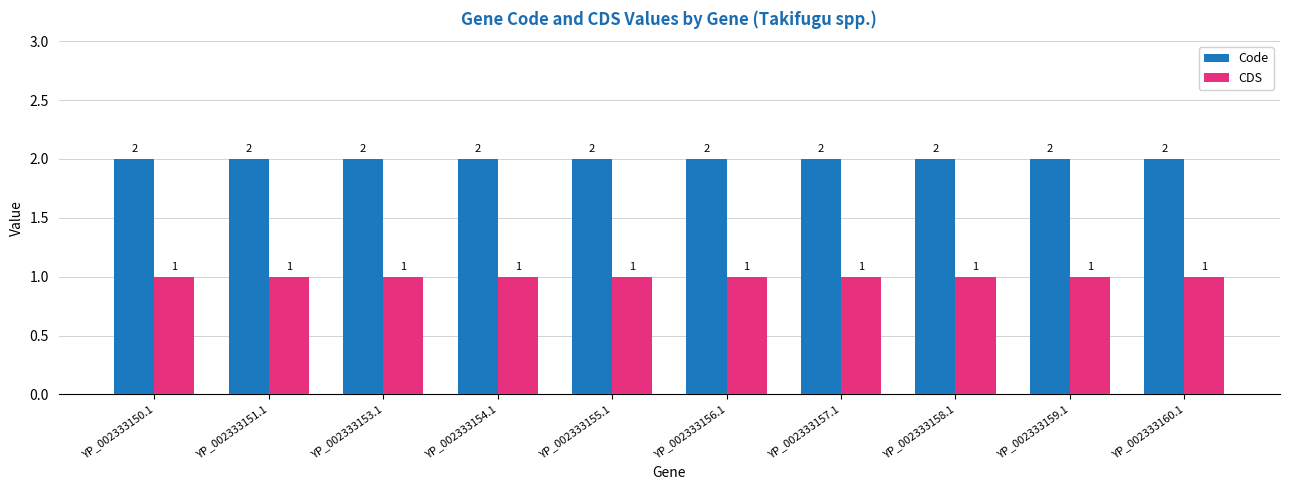

How many bars are there in total?

20